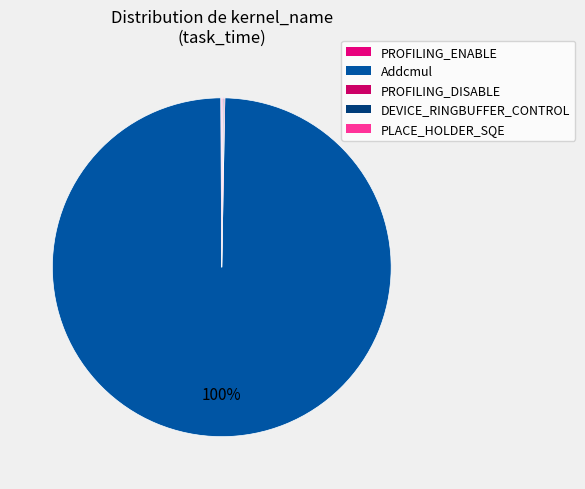

To the nearest percent, what is the average slice percentage?

20%